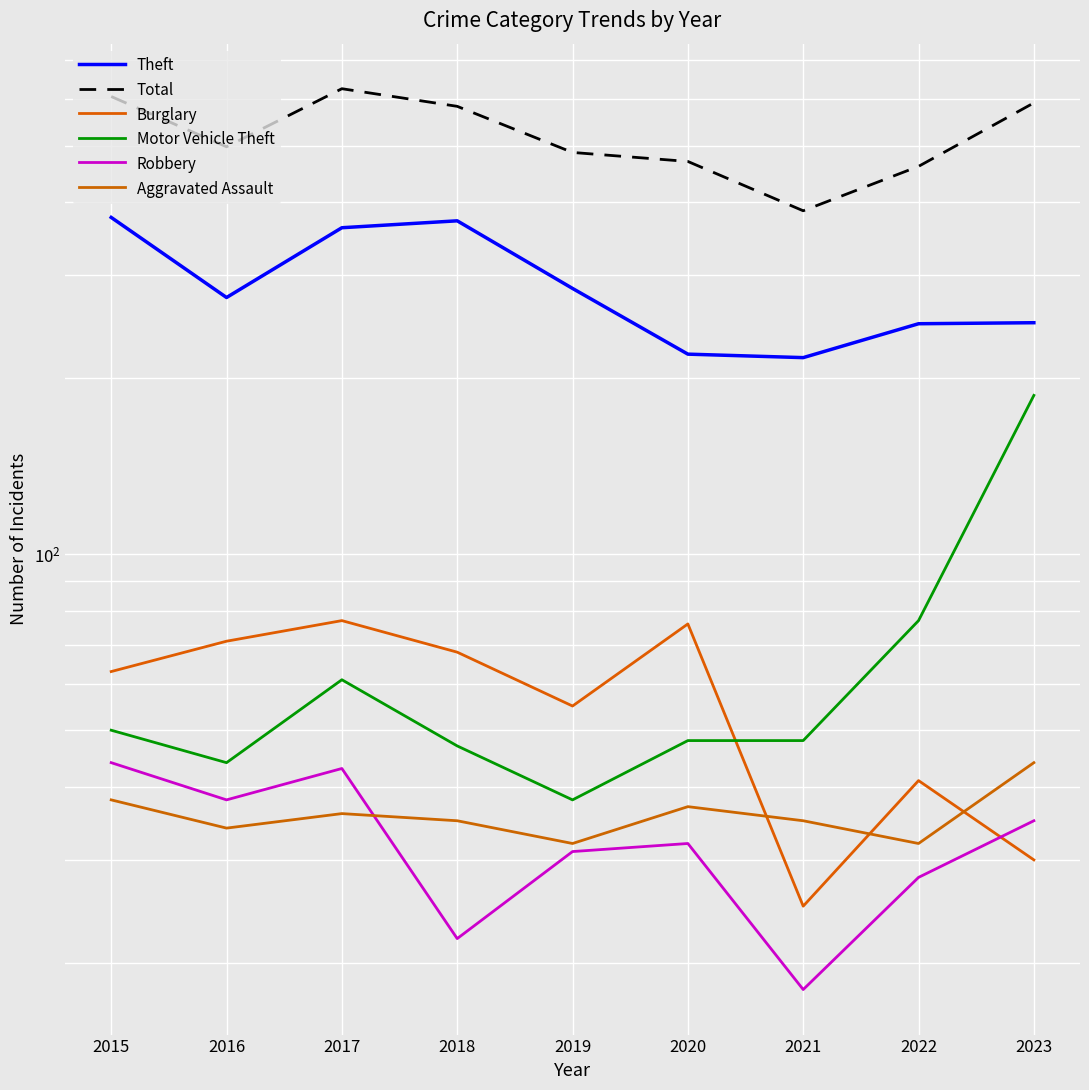

Where is the first local minimum for Burglary?

2019